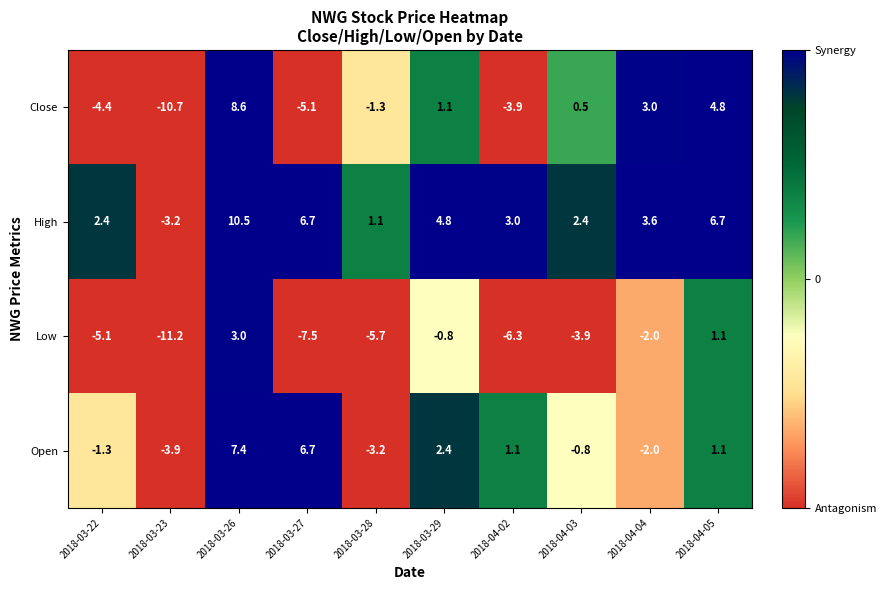

Which series has the largest total across all categories?

High